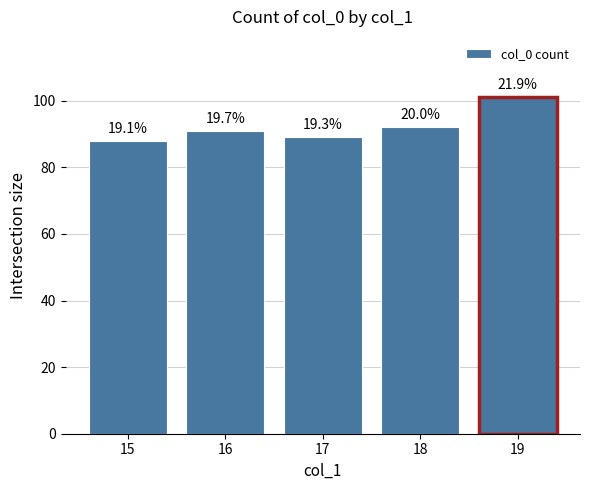

Does the chart contain any negative values?

No